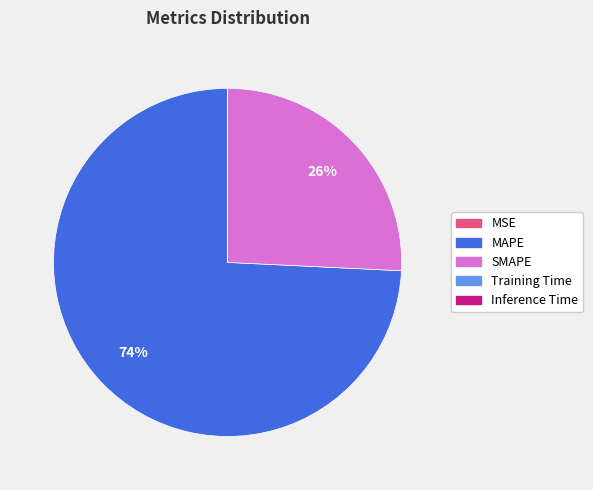

Which slice represents more than half of the pie?

MAPE